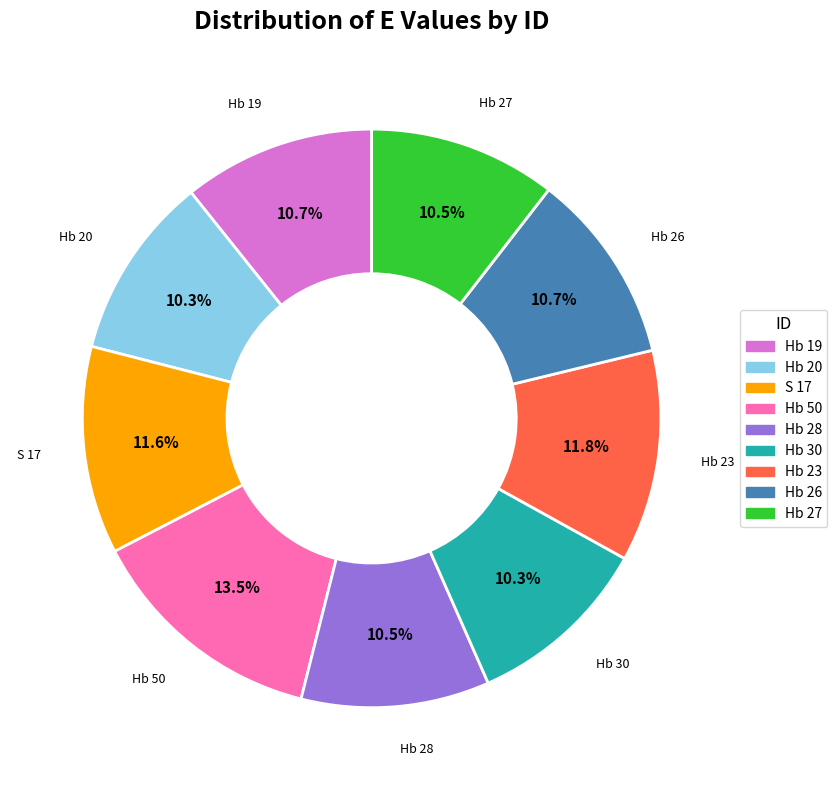

To the nearest percent, what portion does Hb 26 represent?

11%